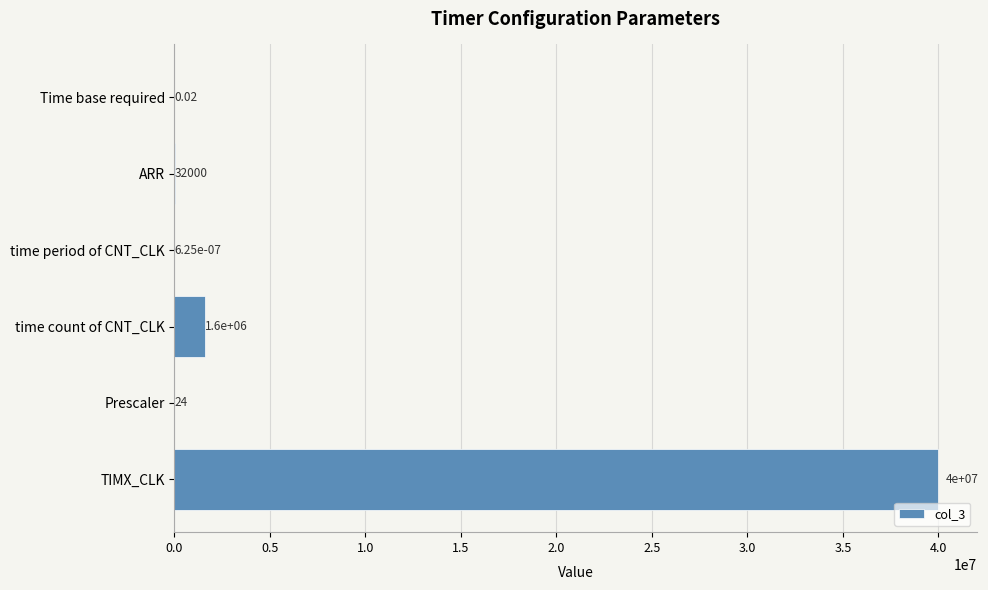

At which label is the value closest to 20000000?

time count of CNT_CLK